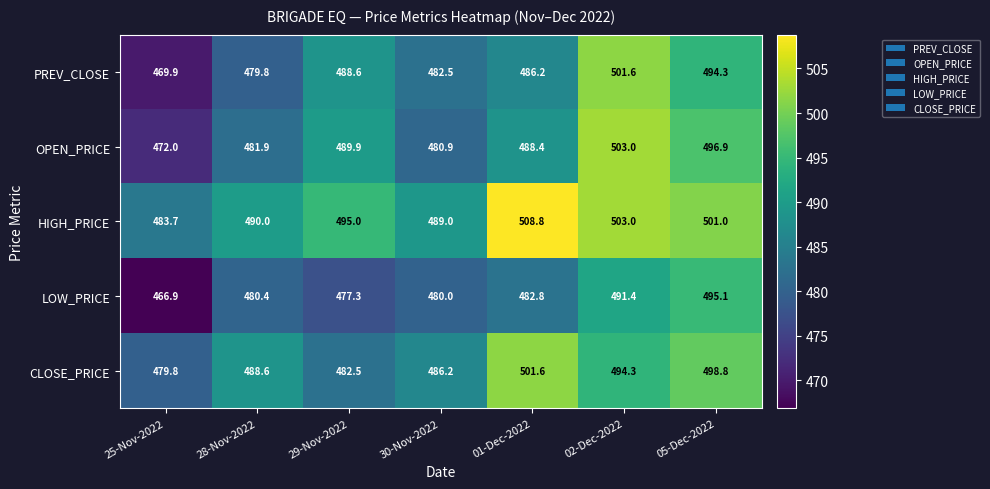

Is it true that OPEN_PRICE equals 176.4 at 25-Nov-2022?

False